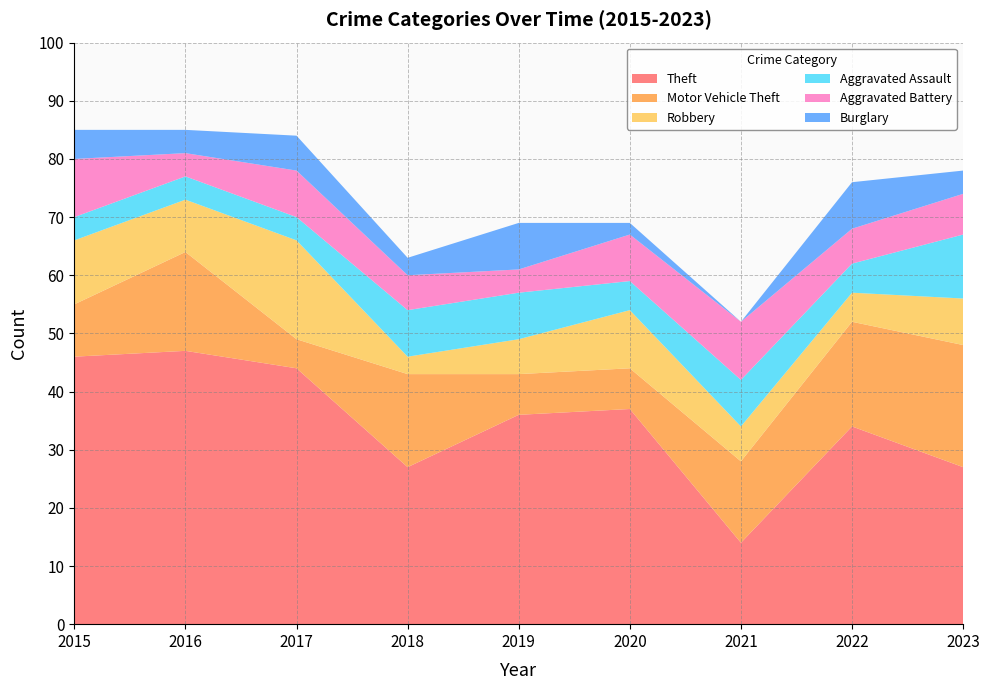

Reading left to right, list all the values displayed in this chart.

Theft: 46	47	44	27	36	37	14	34	27
Motor Vehicle Theft: 9	17	5	16	7	7	14	18	21
Robbery: 11	9	17	3	6	10	6	5	8
Aggravated Assault: 4	4	4	8	8	5	8	5	11
Aggravated Battery: 10	4	8	6	4	8	10	6	7
Burglary: 5	4	6	3	8	2	0	8	4